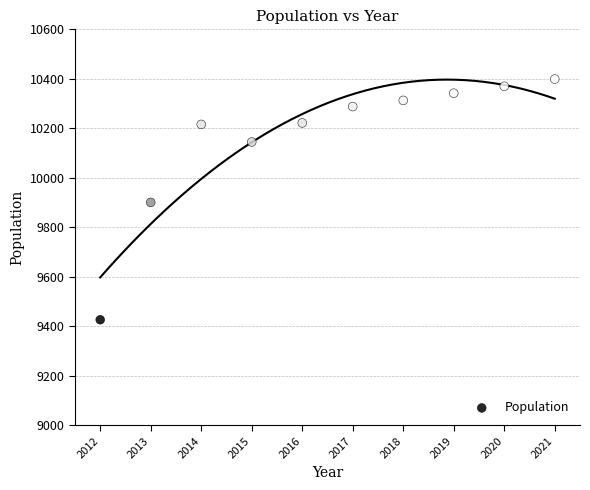

What is the average X value?

2016